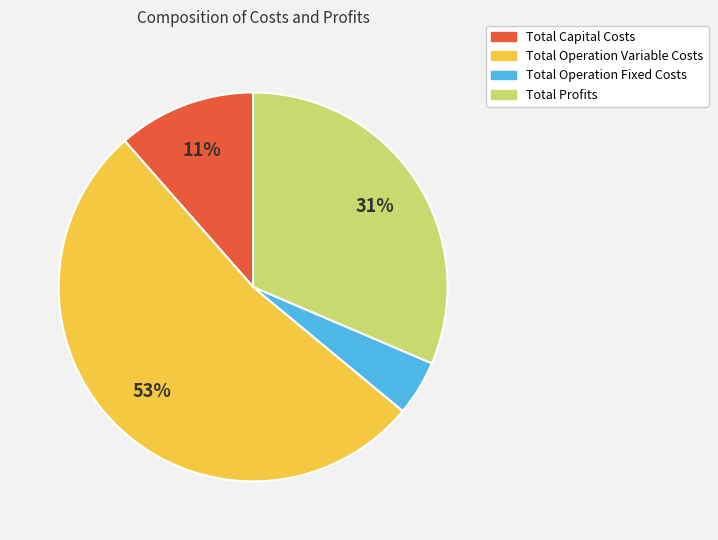

Rank the categories by value from highest to lowest.

Total Operation Variable Costs, Total Profits, Total Capital Costs, Total Operation Fixed Costs